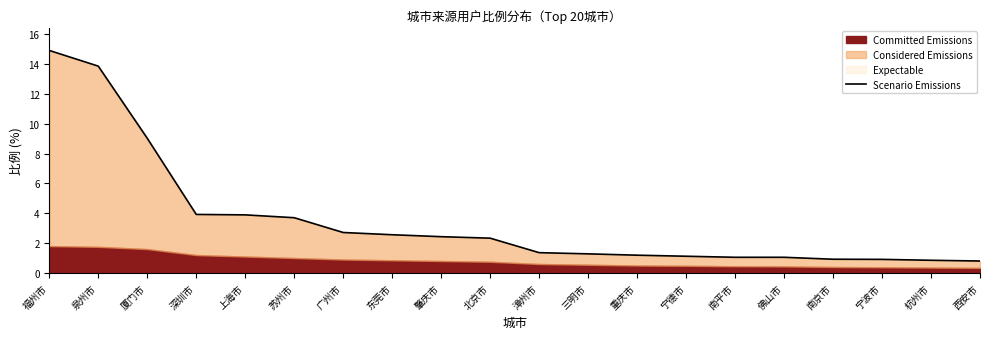

What position from the right is 宁波市?

3